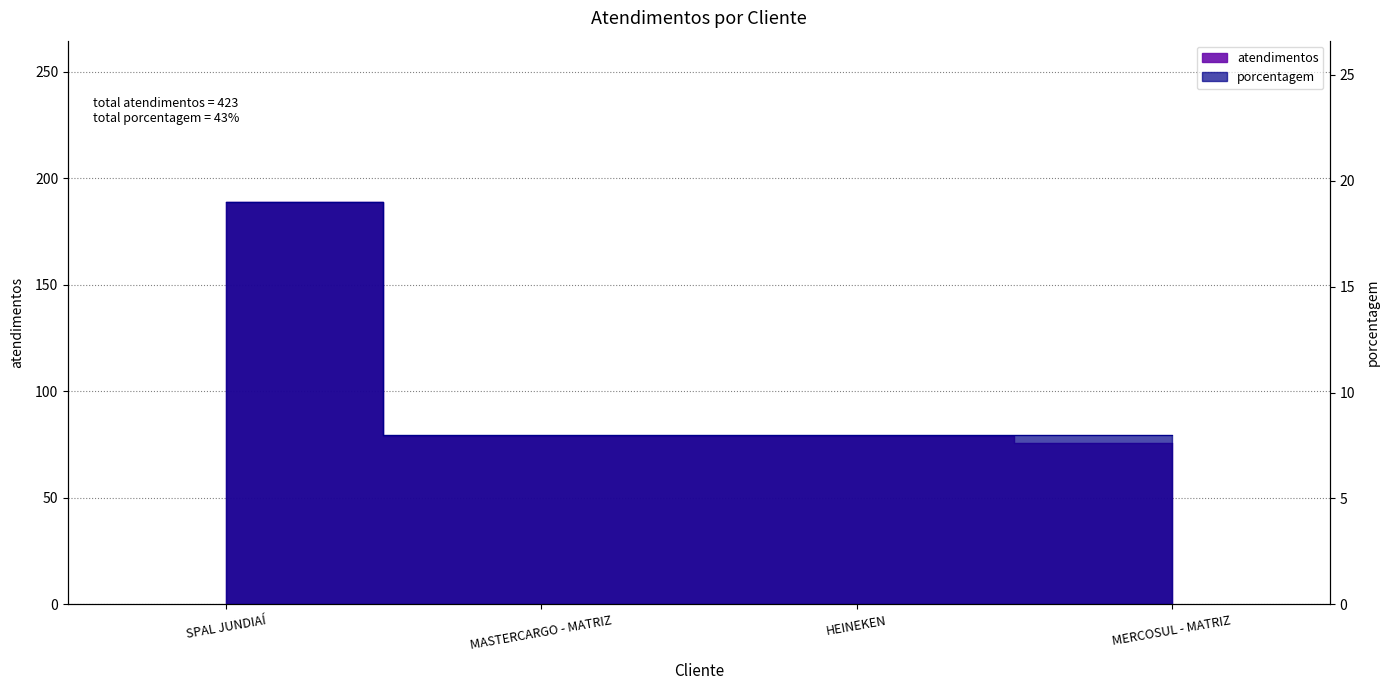

Rank the categories by value from highest to lowest.

SPAL JUNDIAÍ, MASTERCARGO - MATRIZ, HEINEKEN, MERCOSUL - MATRIZ